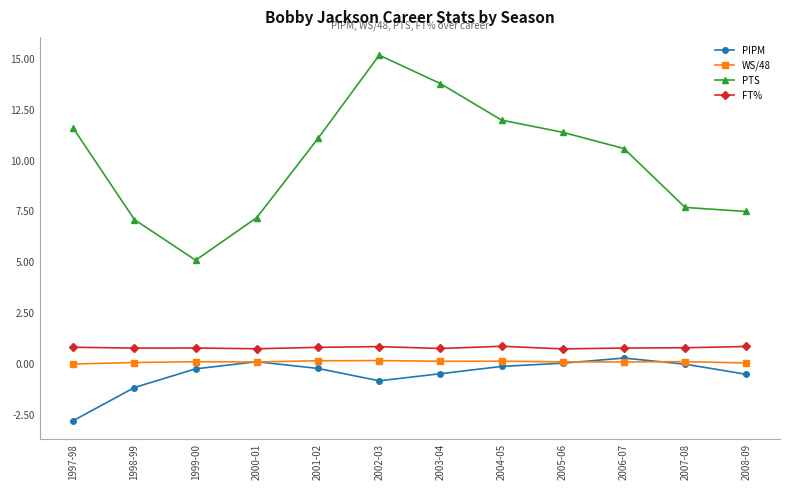

Is it true that WS/48 equals -0.0 at 1997-98?

True